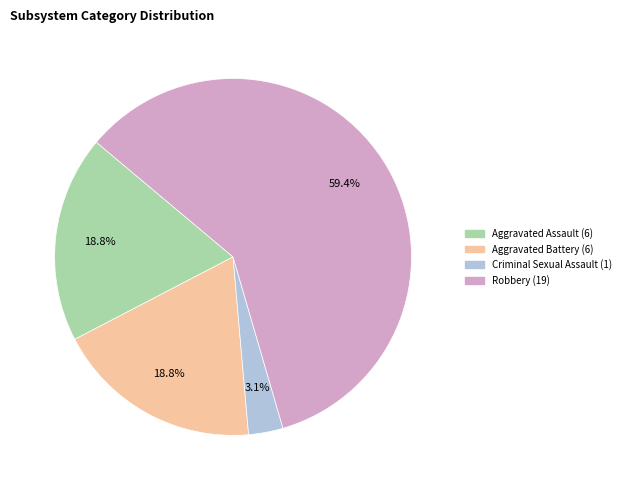

To the nearest percent, what is the average slice percentage?

25%